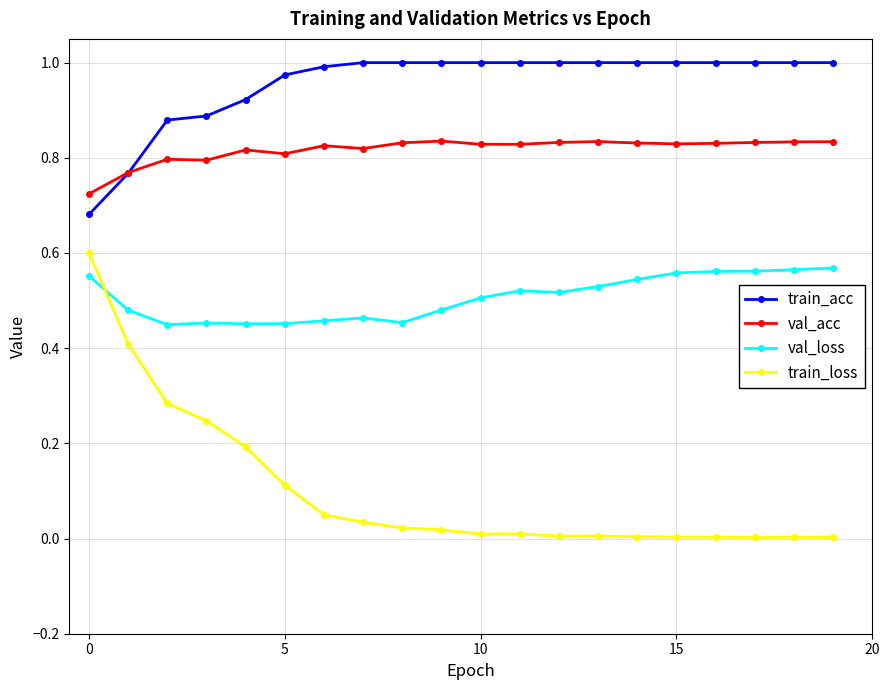

Which series has the largest total across all categories?

train_acc